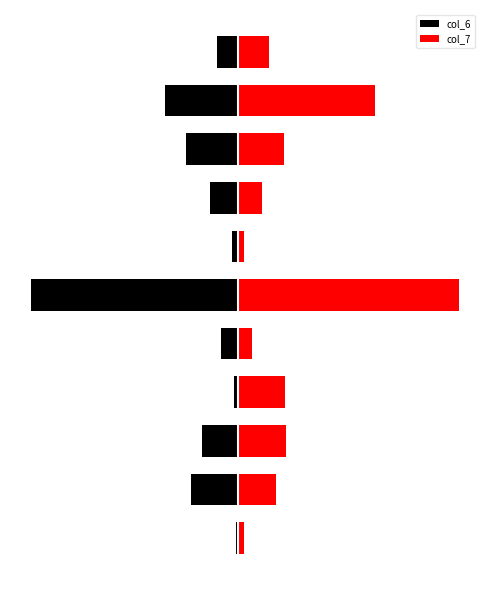

What is the sum of the col_7 values at 5 and 6?

87.1